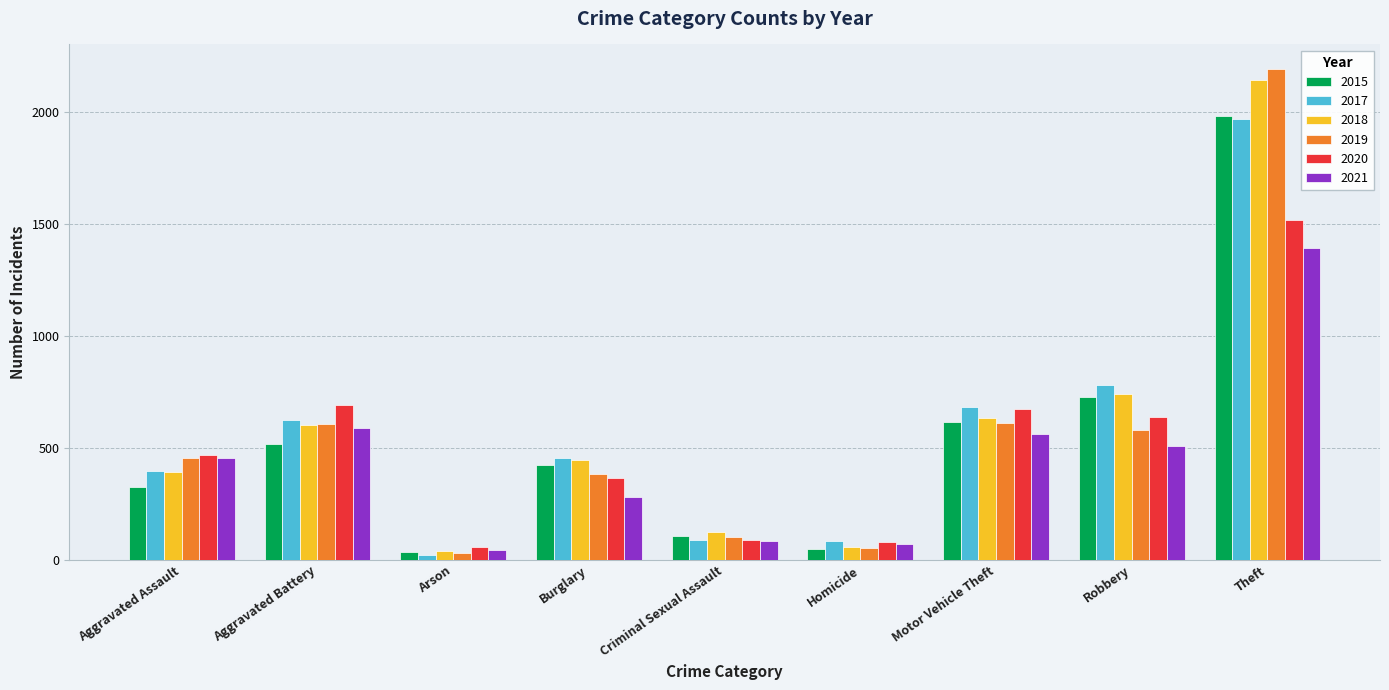

At how many categories does at least one series exceed 231?

6